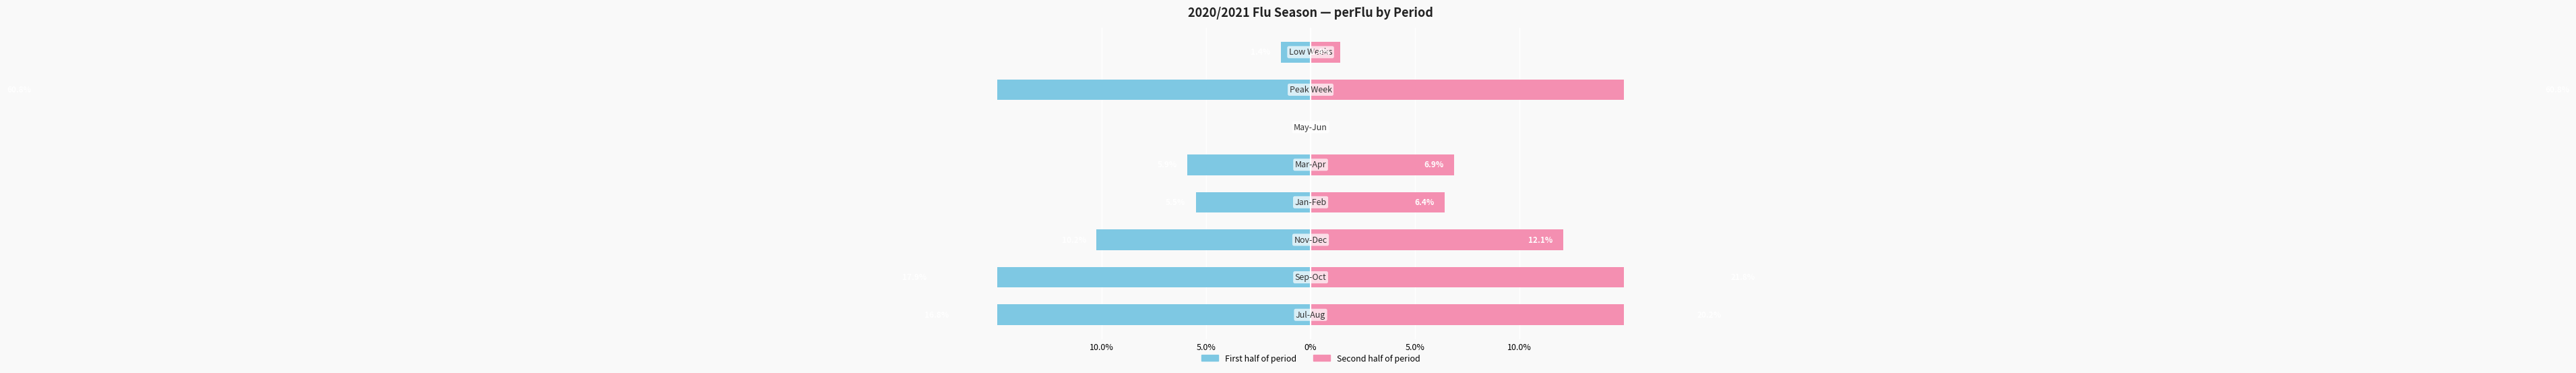

What is the difference between the highest and lowest values at 5.0%?

39.7